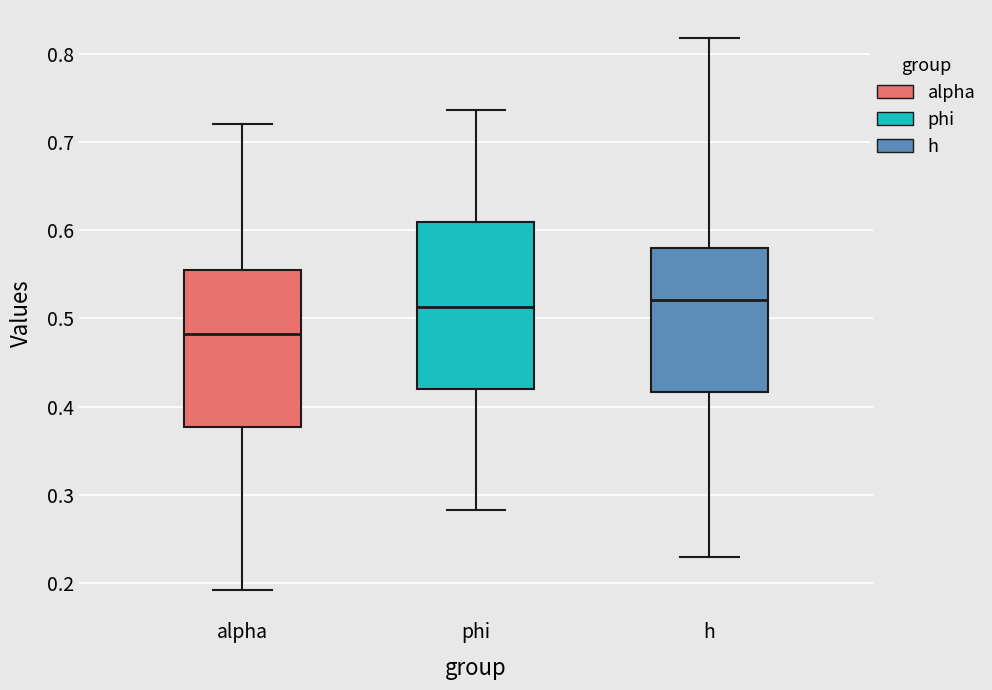

Where is the upper edge of the box for phi on the y-axis? The values are not printed on the chart, so give them approximately, as read against the axis.

0.61